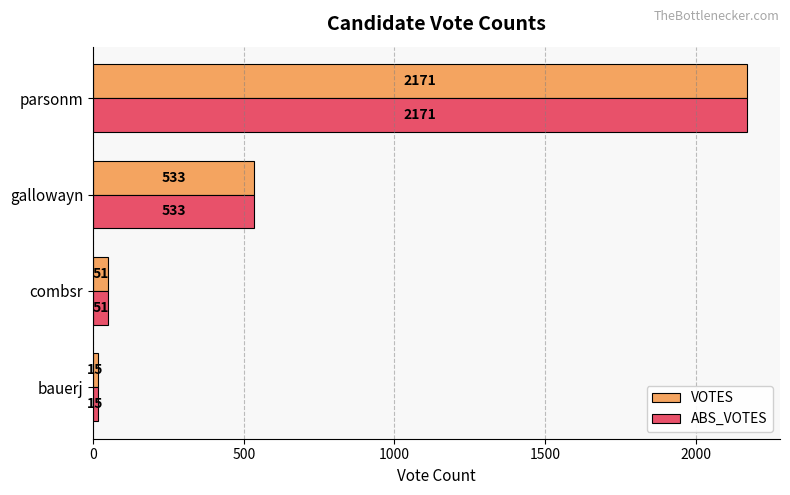

At how many categories does at least one series exceed 207?

2